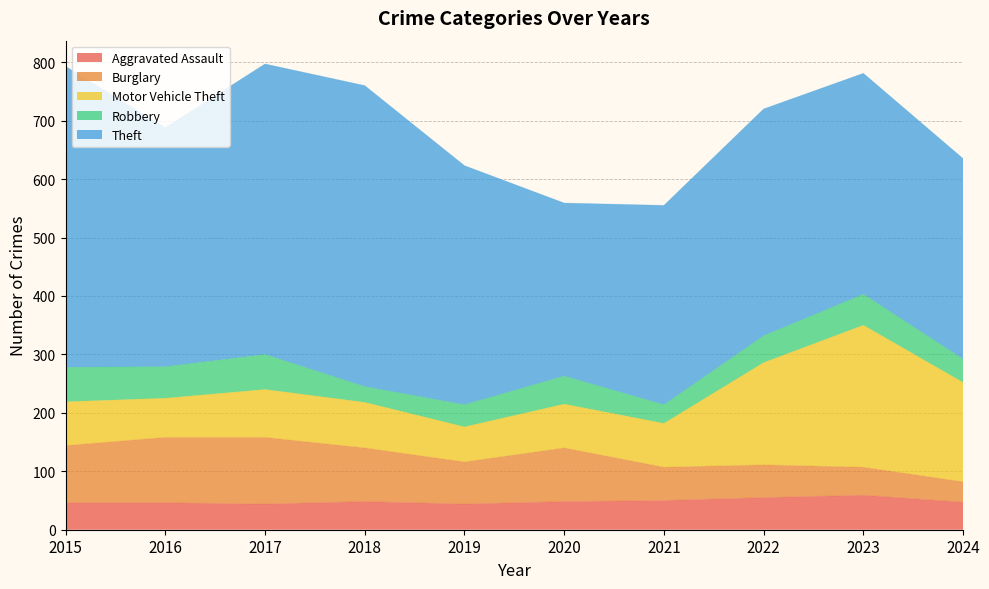

Is it true that Theft equals 515 at 2018?

True